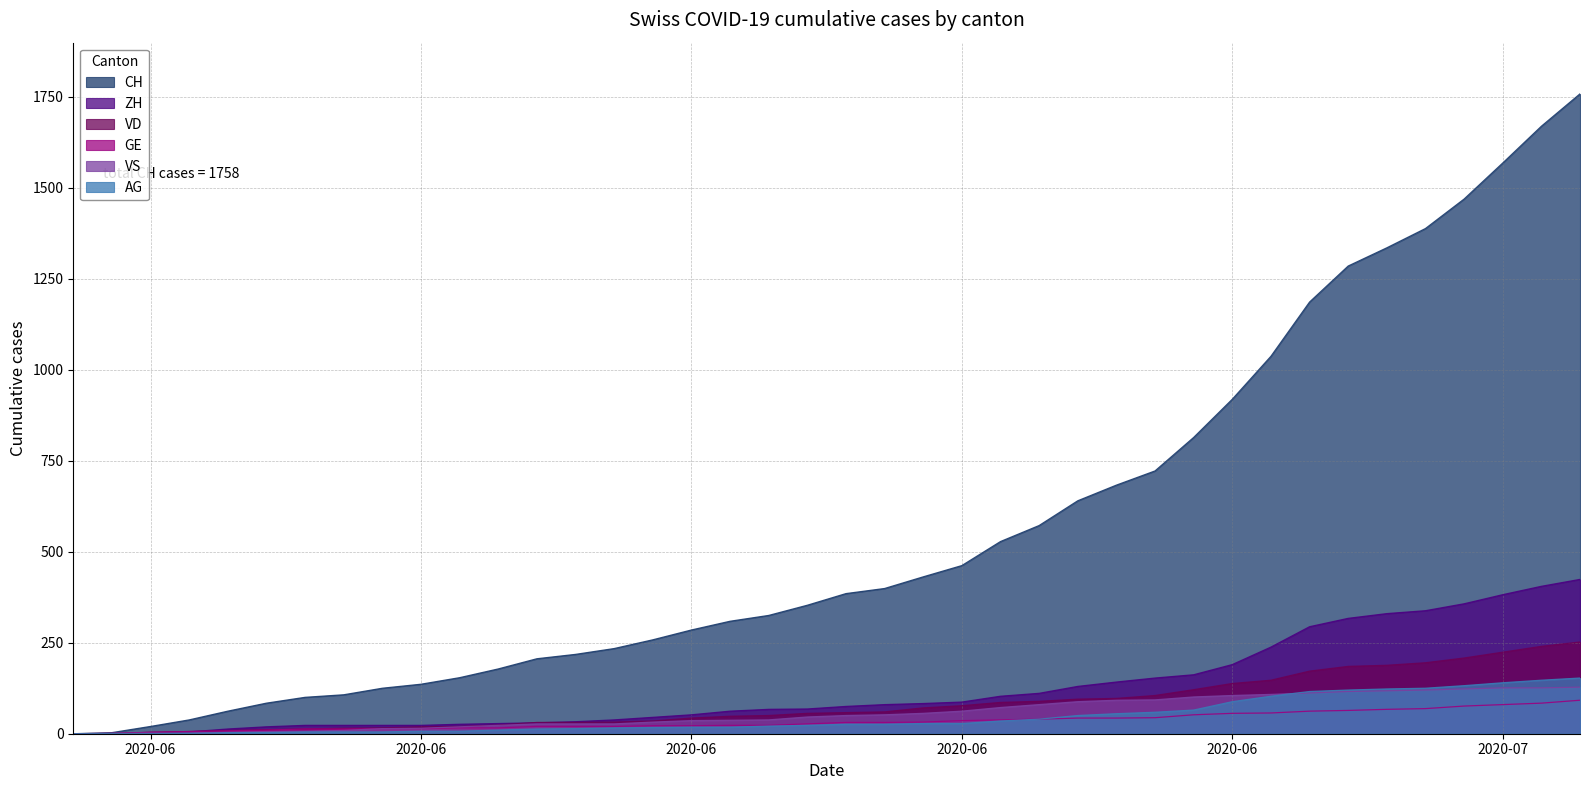

At how many categories does at least one series exceed 71?

35